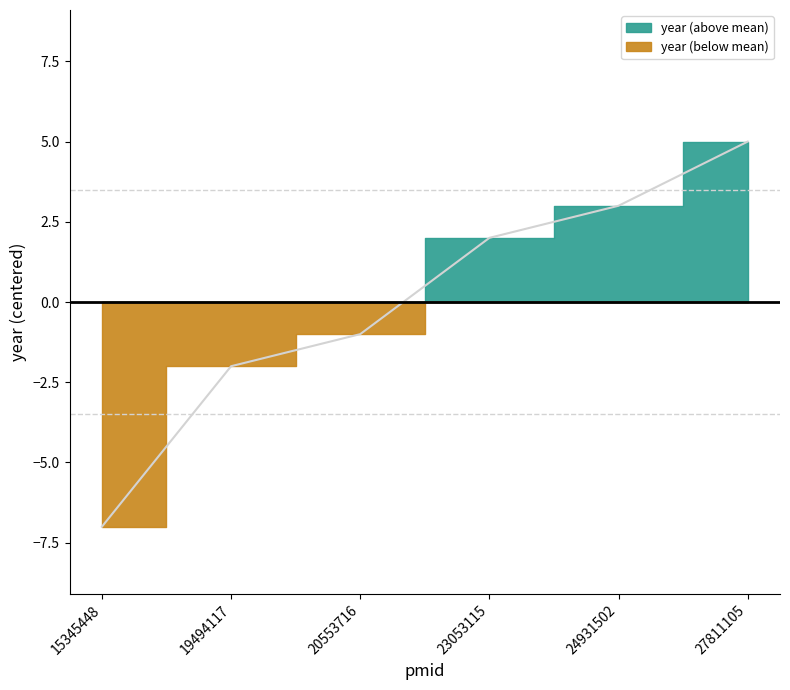

What is the difference between the values at 19494117 and 24931502?

5